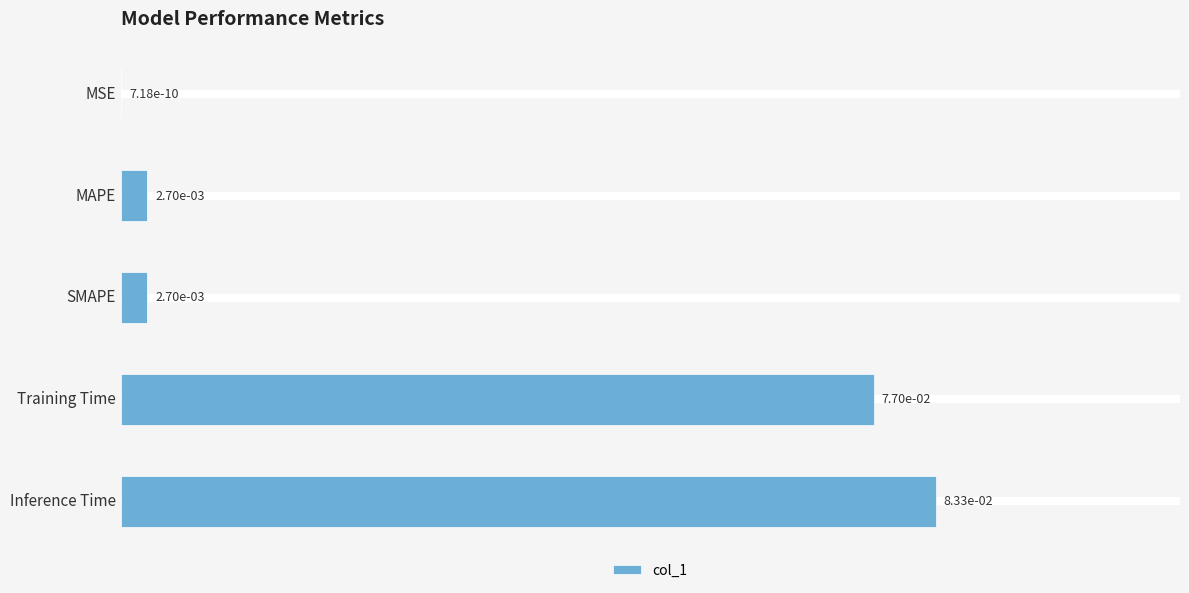

Count the number of data series in this chart.

1